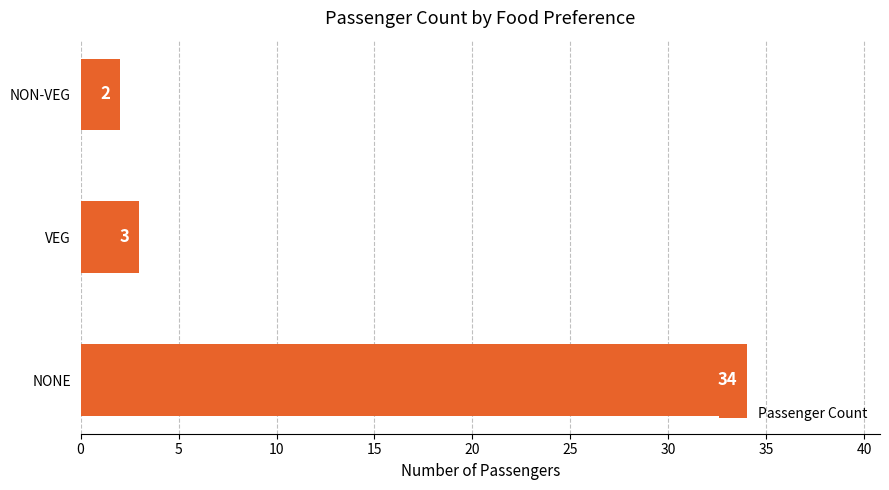

True or false: the data shows 34 at NONE.

True